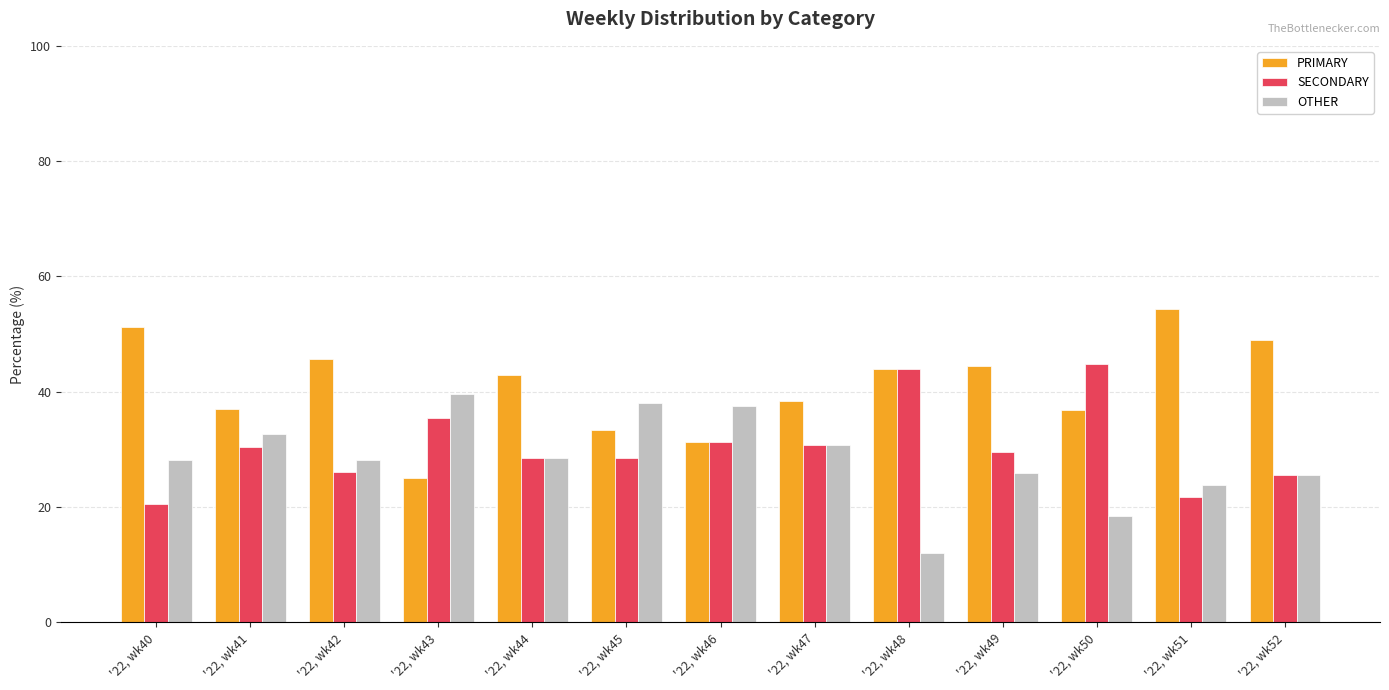

Which series has the largest range (max minus min)?

PRIMARY